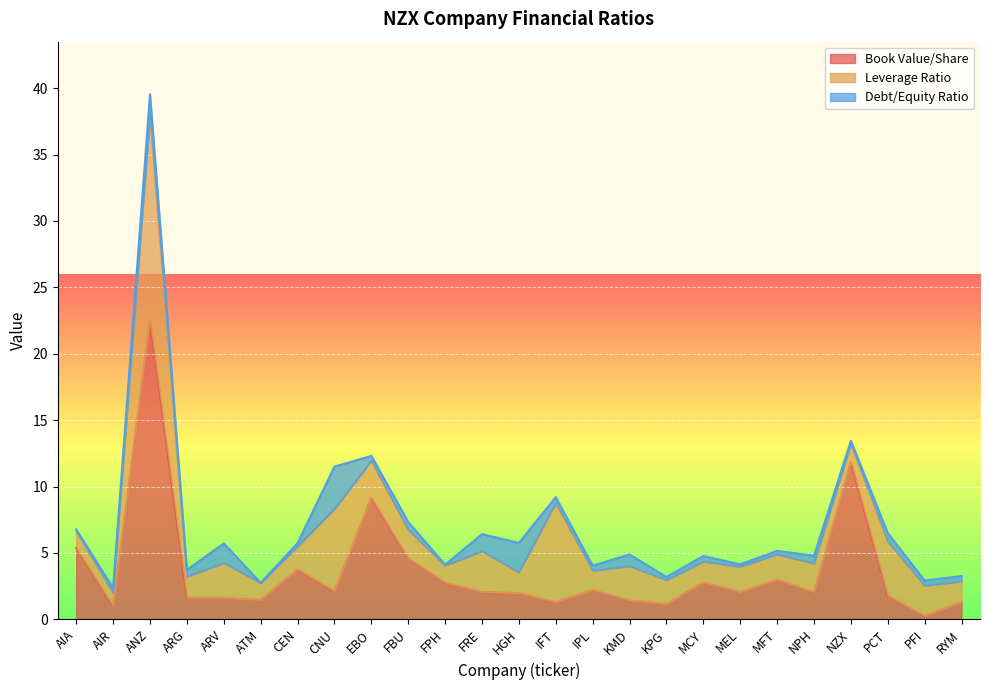

How many data points does each series have?

25